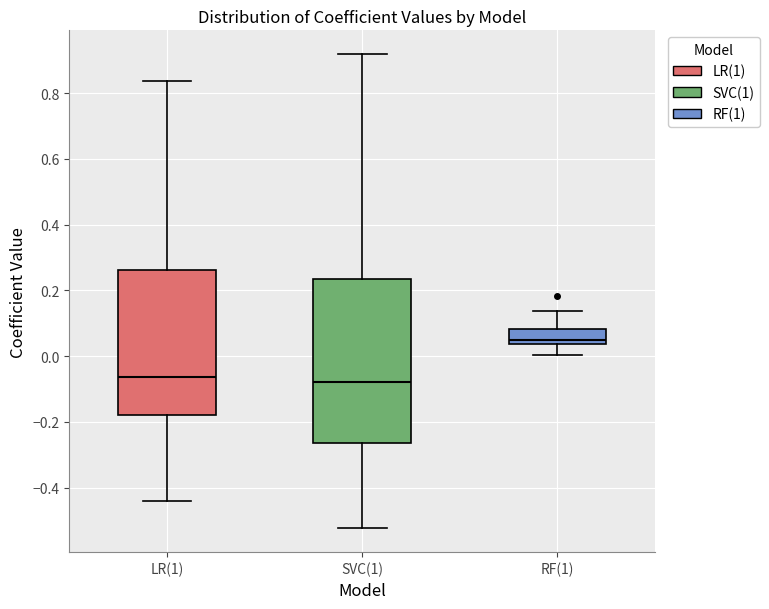

Comparing the boxes themselves (not the whiskers), which one is the tallest?

SVC(1)